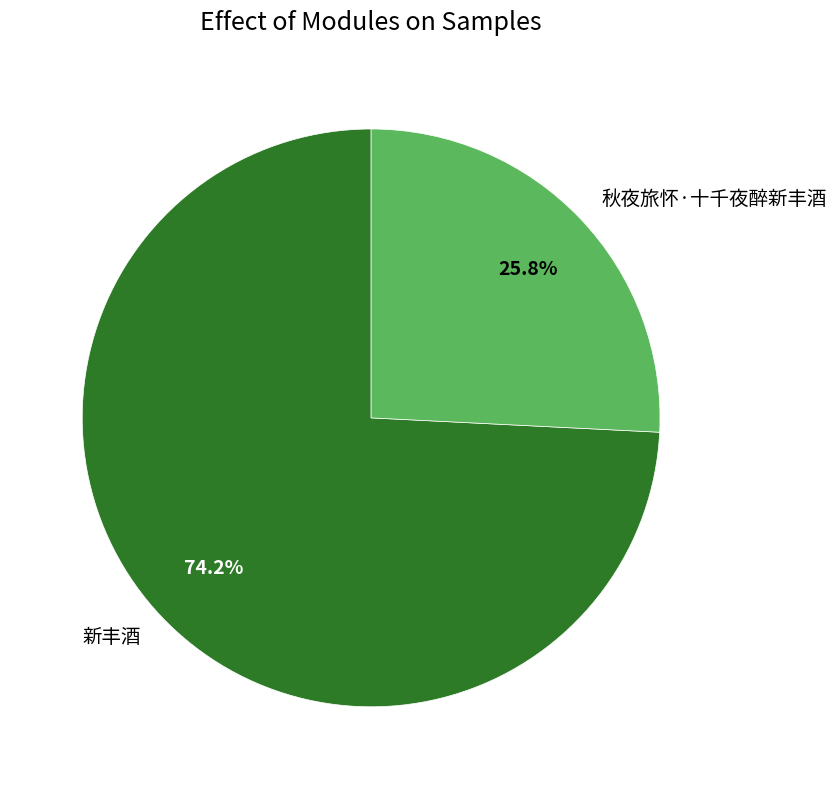

Count the number of slices in the pie.

2